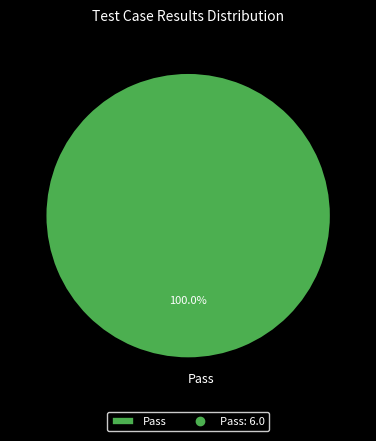

Which slice represents more than half of the pie?

Pass